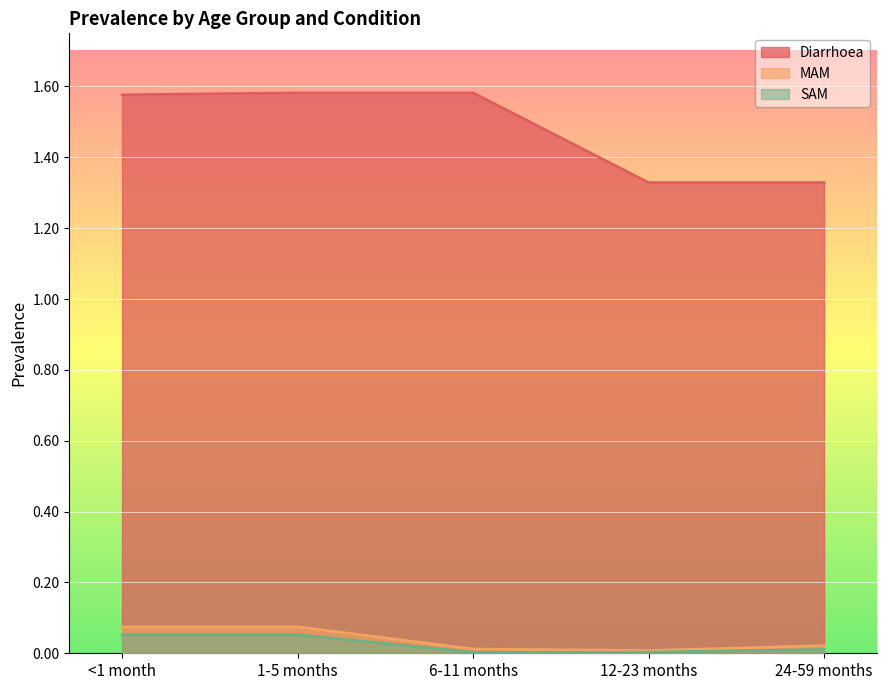

Which series changed the most between 12-23 months and 24-59 months?

MAM